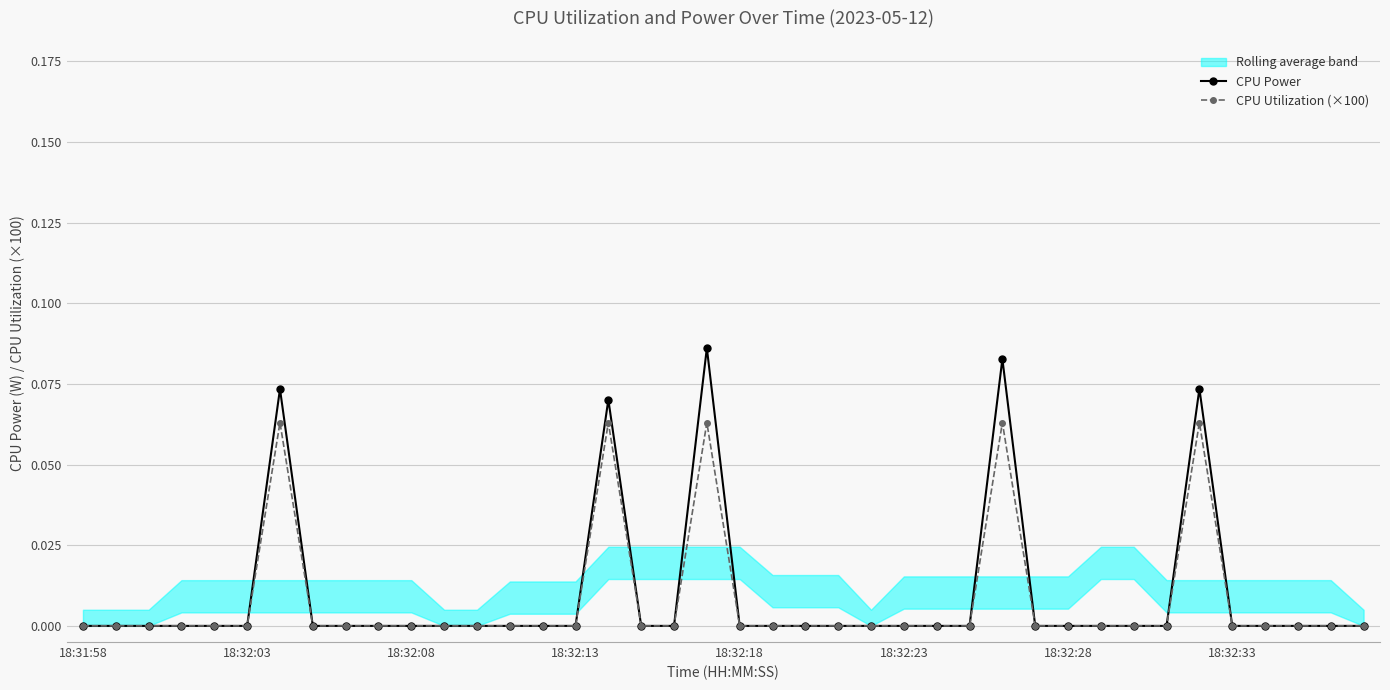

Rank the series by their average value, from lowest to highest.

CPU Utilization (×100), CPU Power